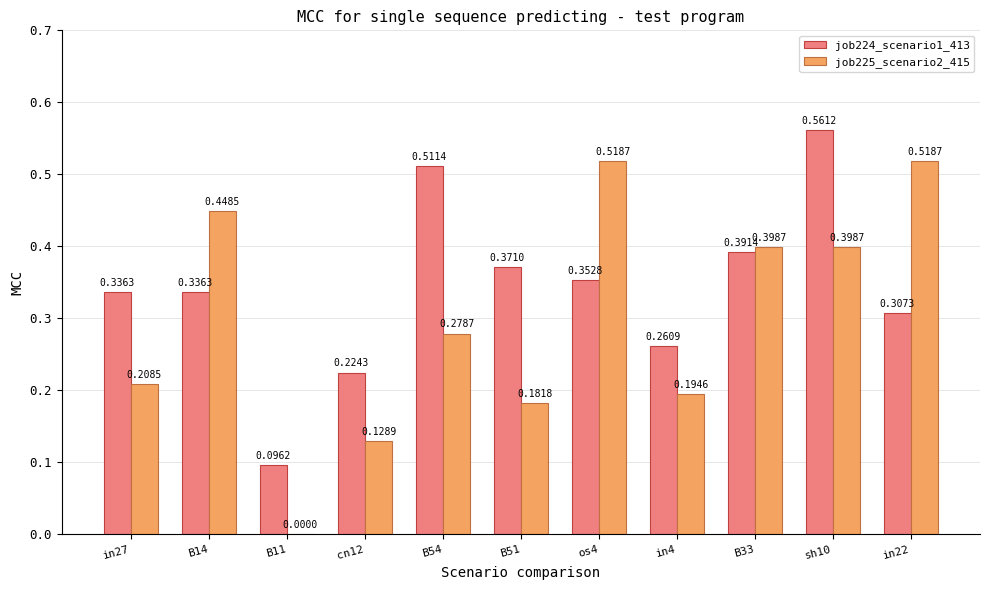

Which series has the largest total across all categories?

job224_scenario1_413